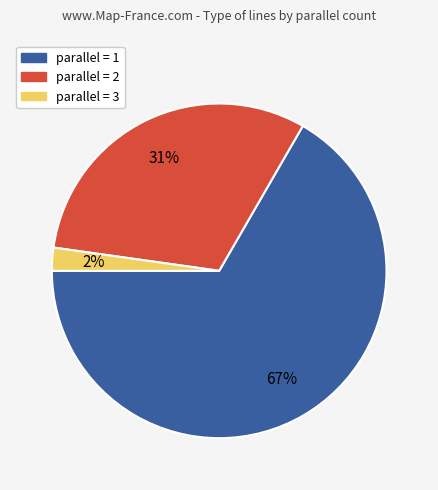

To the nearest percent, what is the average slice percentage?

33%